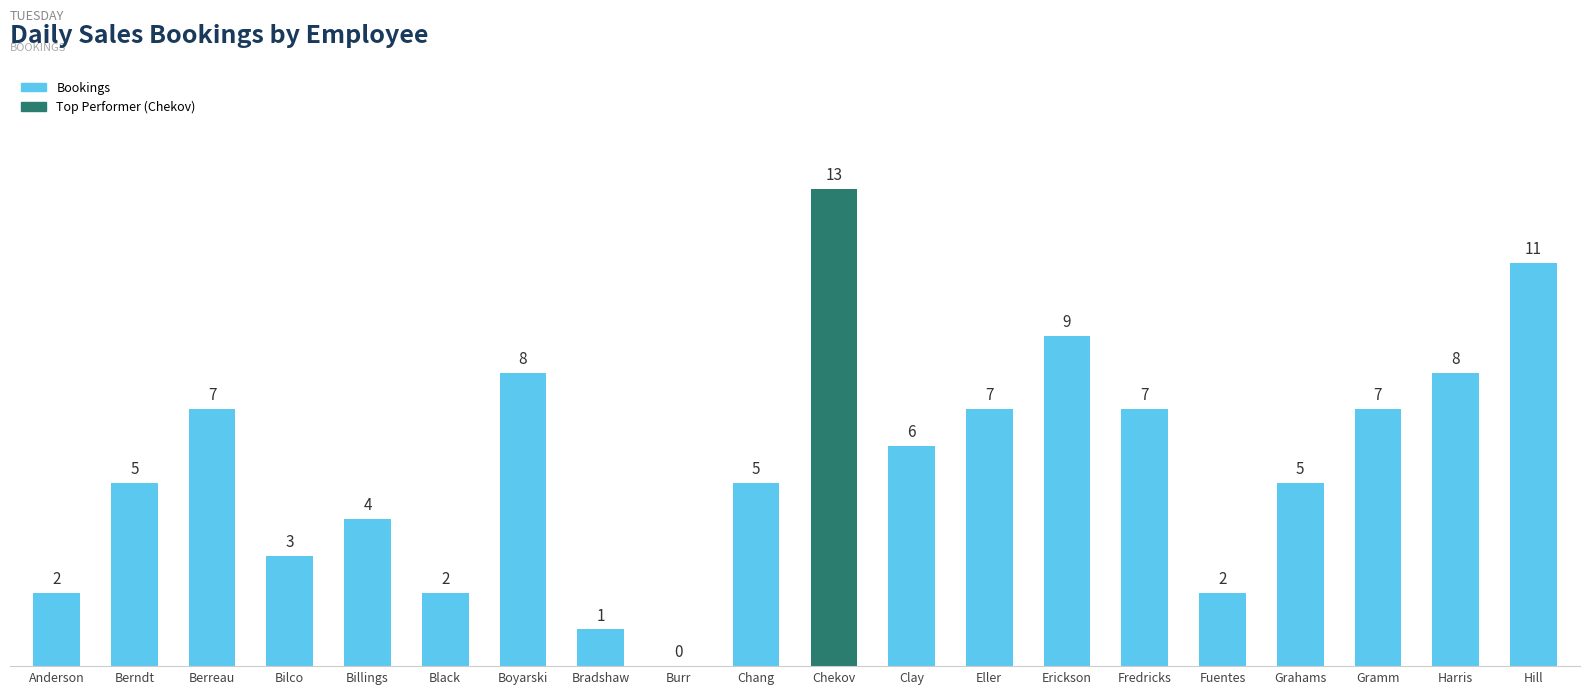

Where does the data first go above 6?

Berreau